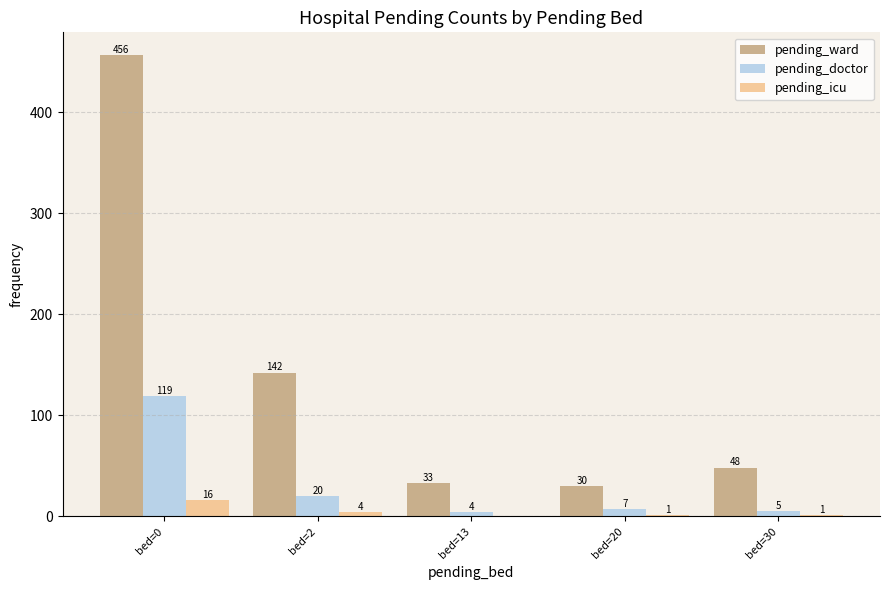

What is the sum of all pending_icu values?

22